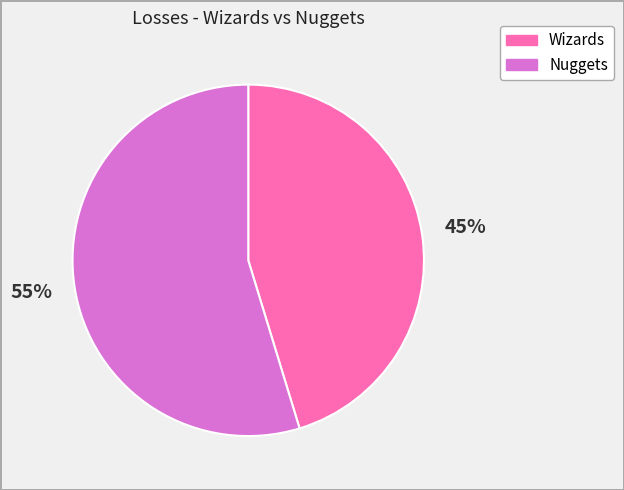

What percentage is the Nuggets slice, to the nearest percent?

55%